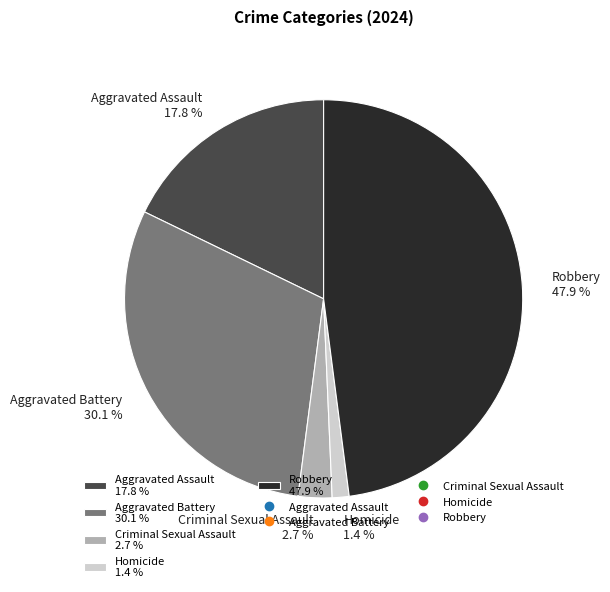

What percentage is the Aggravated Battery slice, to the nearest percent?

30%